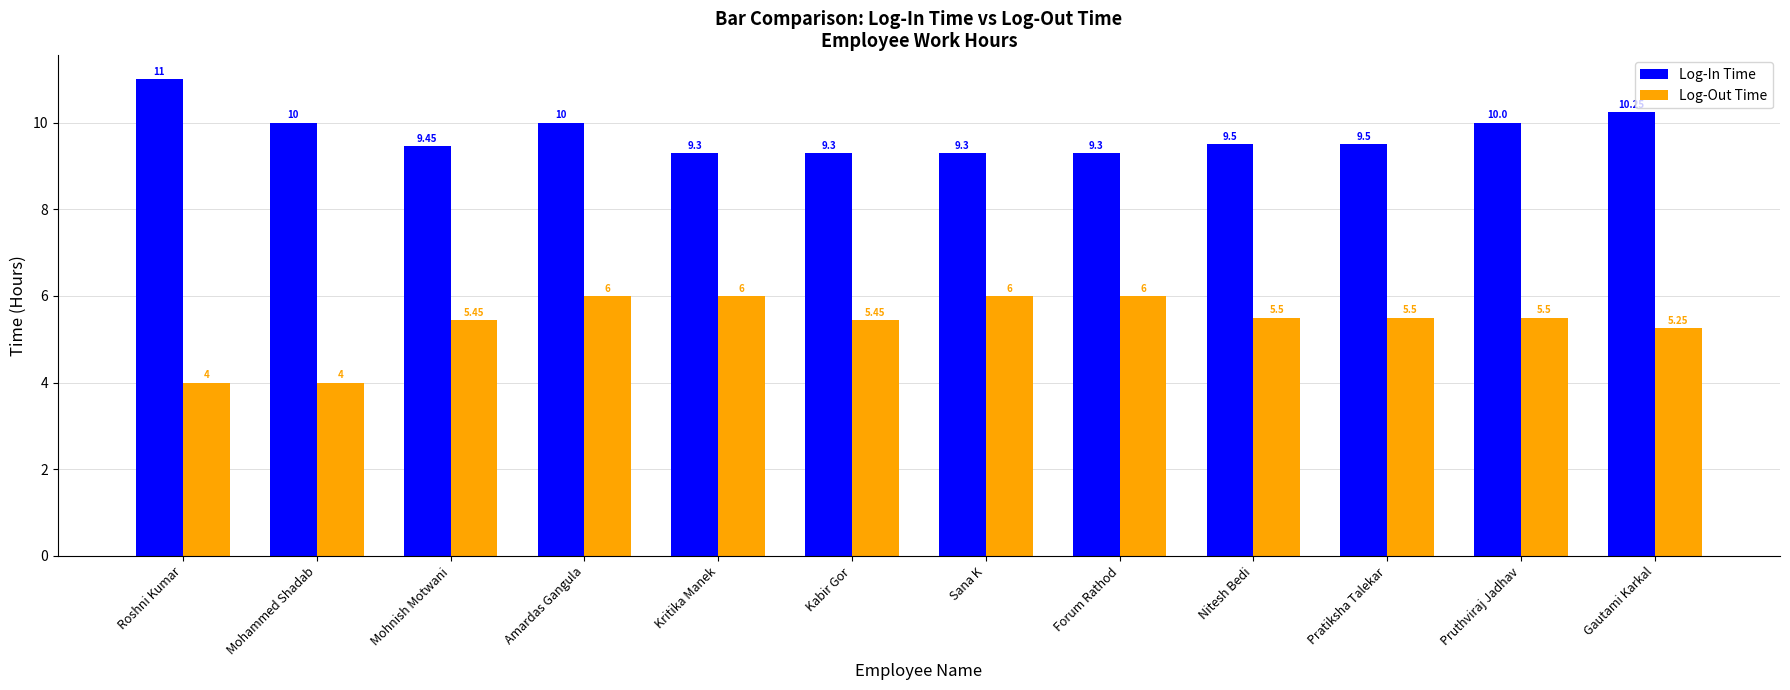

What are all the series names shown in the legend?

Log-In Time, Log-Out Time